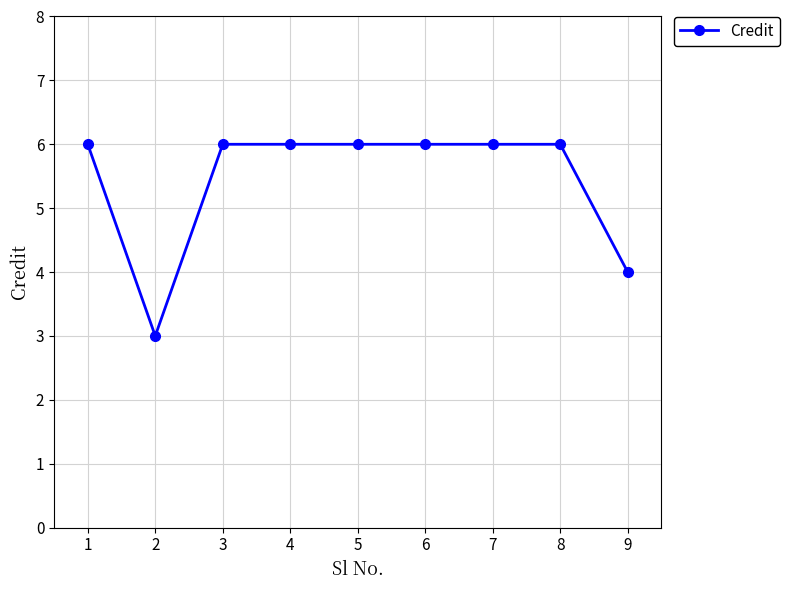

True or false: the data shows 6 at 1.

True